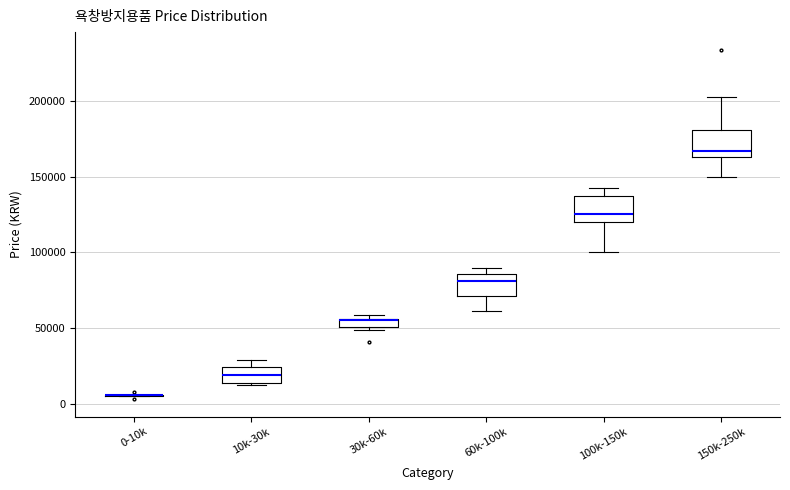

Where is the upper edge of the box for 150k-250k on the y-axis? The values are not printed on the chart, so give them approximately, as read against the axis.

180000